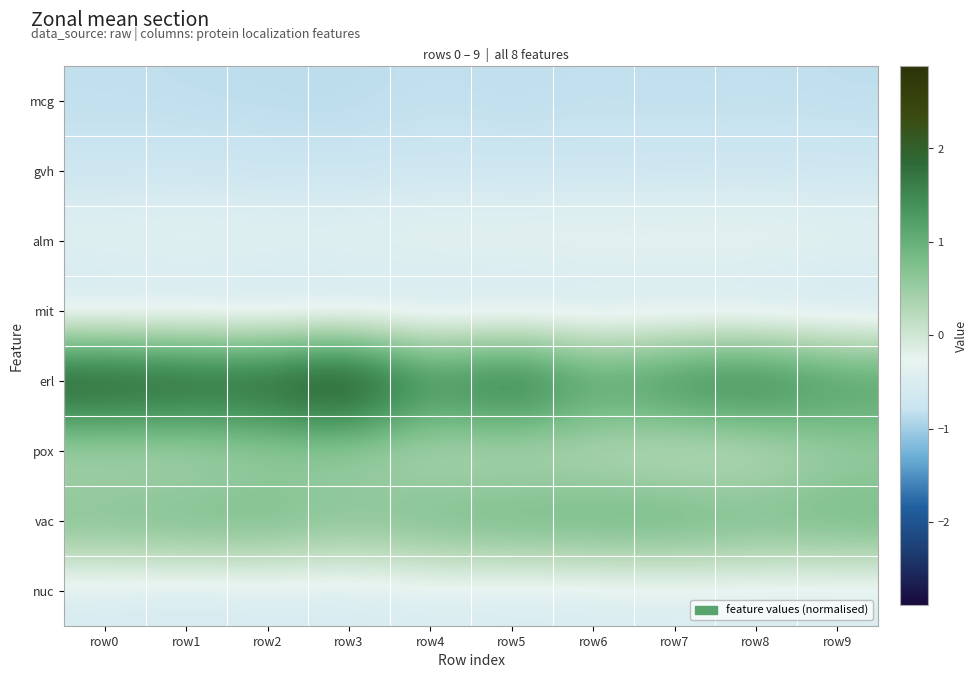

What is the maximum value shown in the chart?

2.9